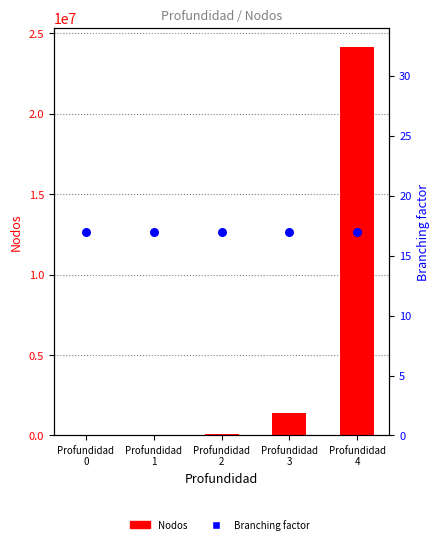

Which series reaches the maximum Y coordinate?

Nodos